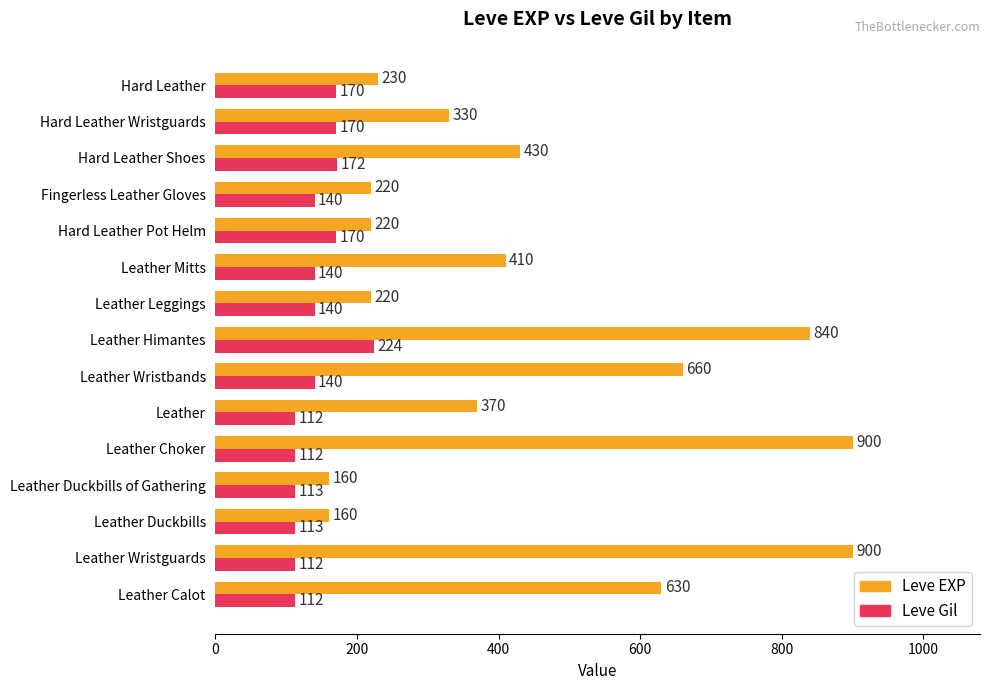

How many series are shown in this chart?

2